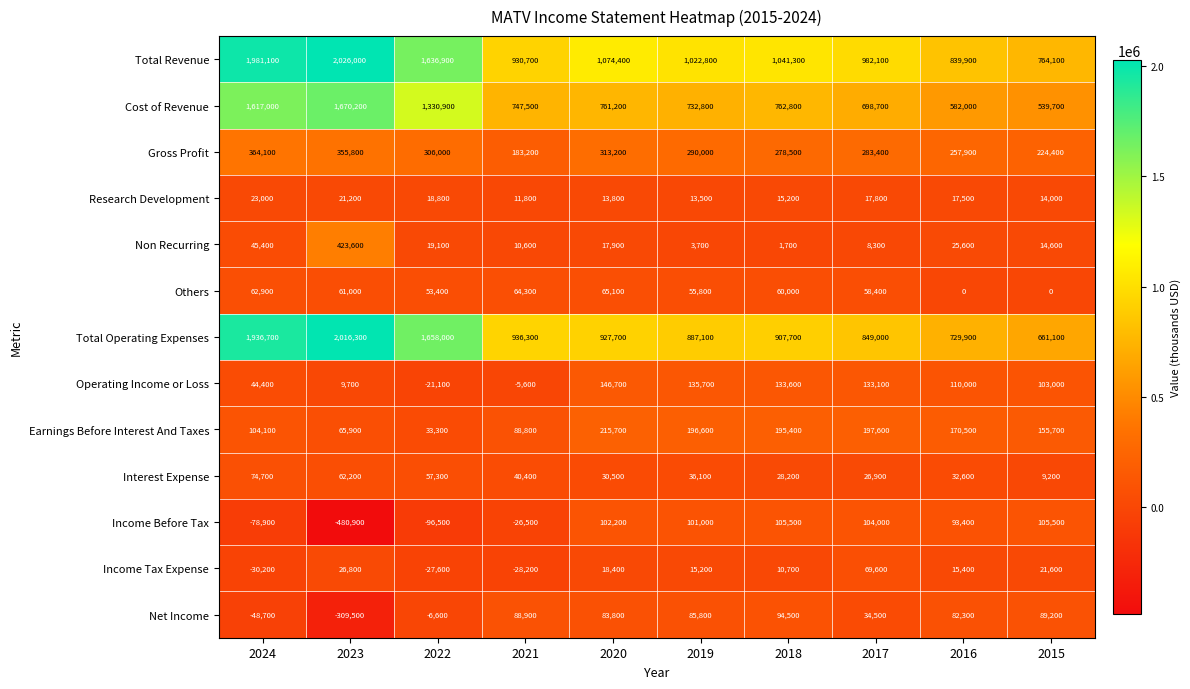

At which category is the sum across all series the highest?

2024